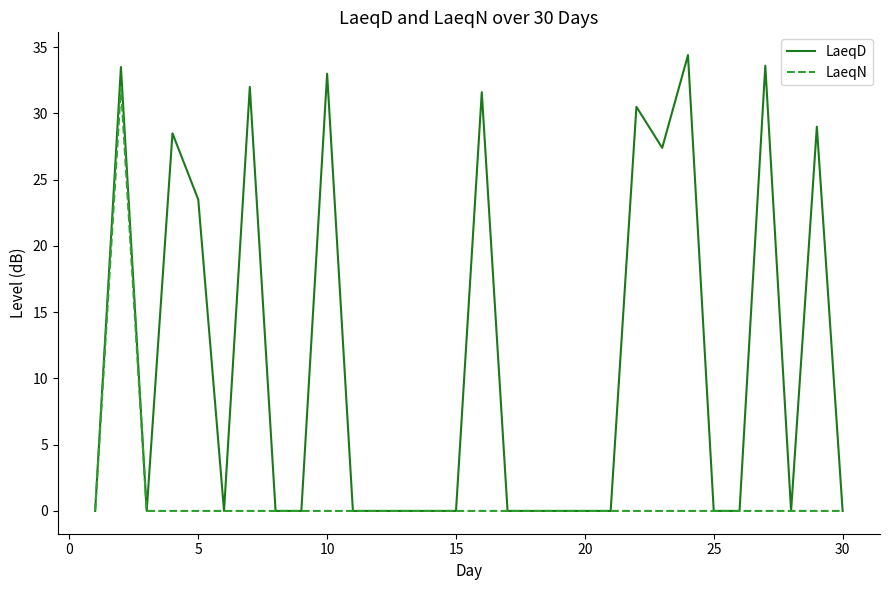

Which series has the largest total across all categories?

LaeqD